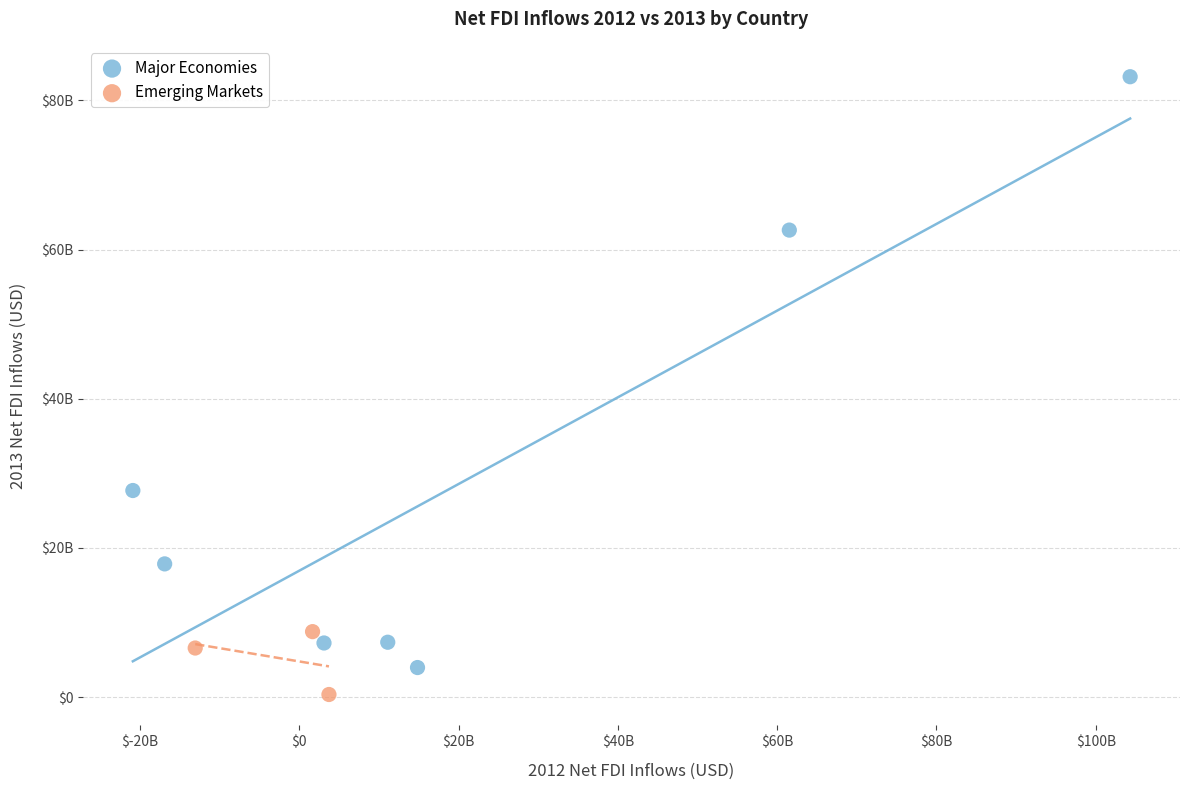

Which series contains the highest Y value?

Major Economies